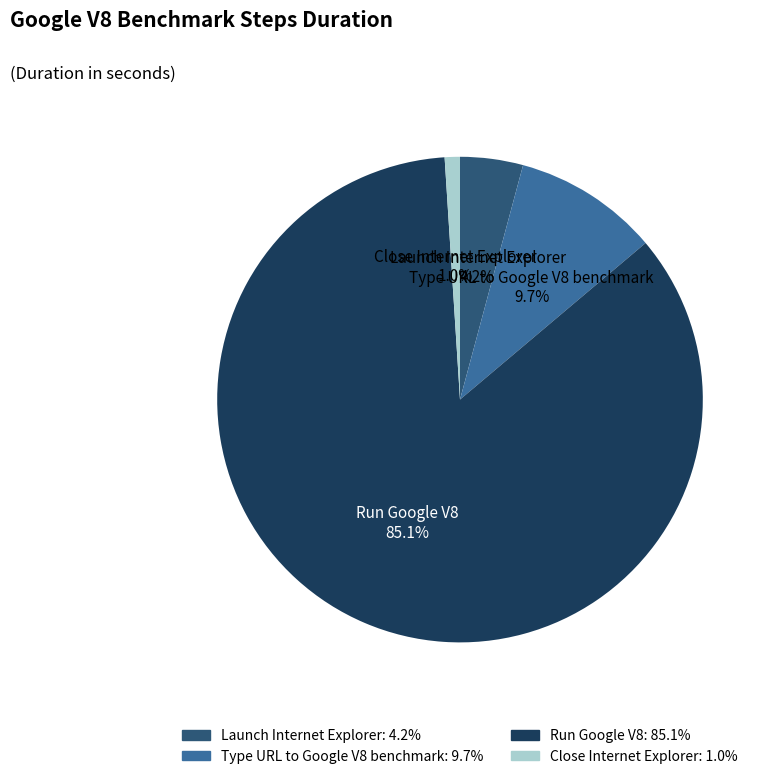

Which slice is the smallest?

Close Internet Explorer